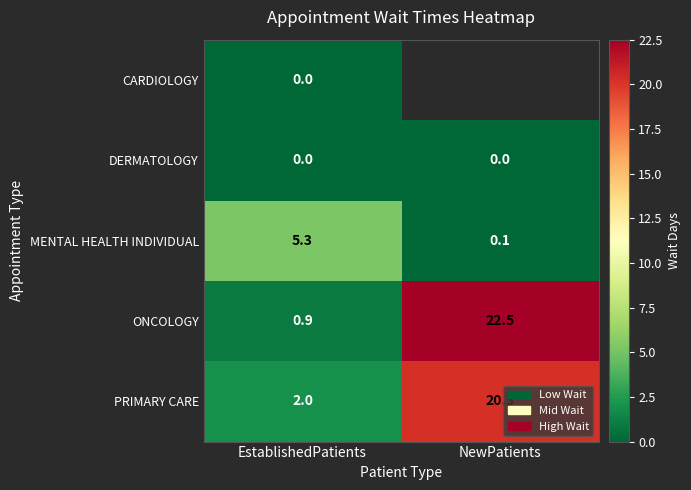

Which has a higher value, EstablishedPatients or NewPatients?

NewPatients